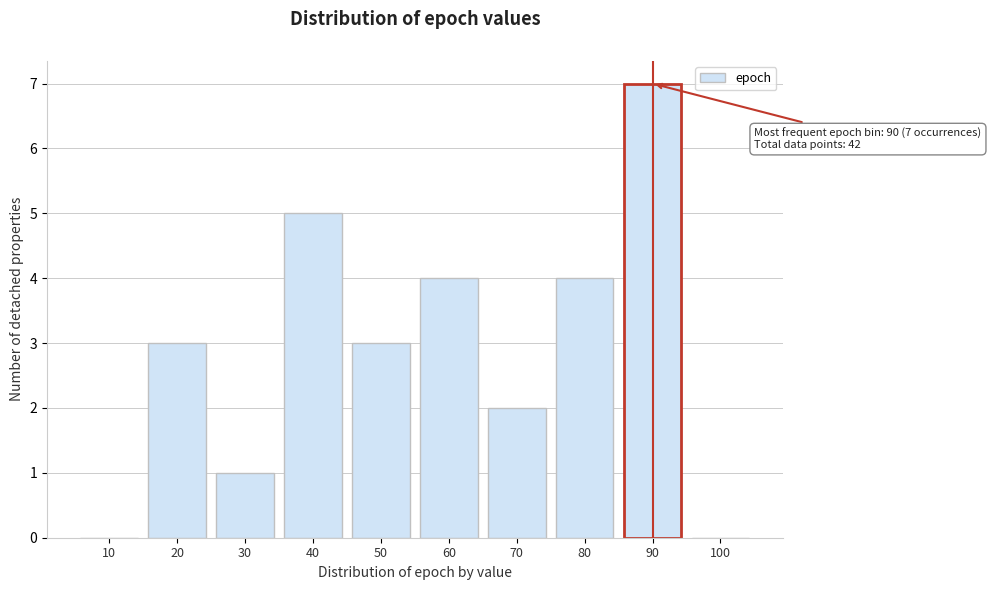

Reading left to right, what are all the values shown in this chart?

10=0	20=3	30=1	40=5	50=3	60=4	70=2	80=4	90=7	100=0